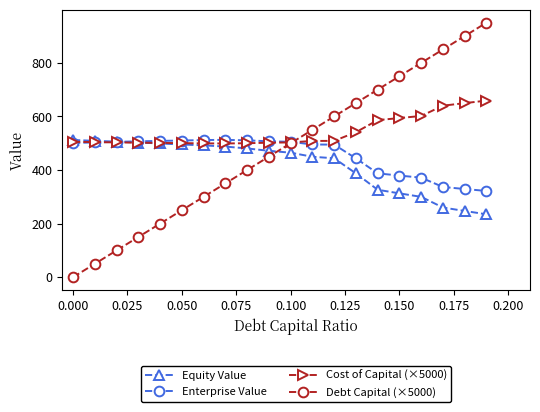

What are all the series names shown in the legend?

Equity Value, Enterprise Value, Cost of Capital (×5000), Debt Capital (×5000)